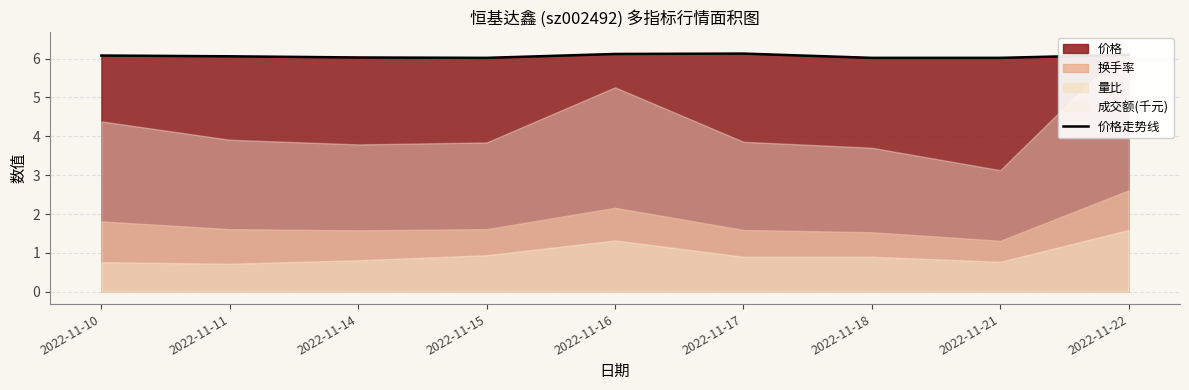

What is the value of the 8th point from the left?

6.0